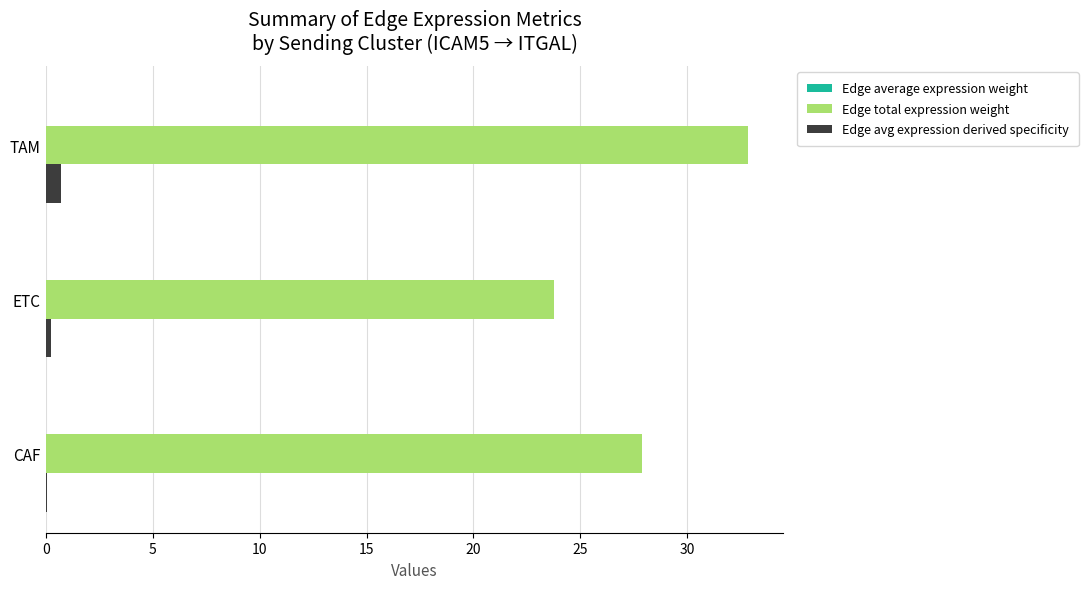

The Edge total expression weight series shows 34.2 at ETC. True or false?

False